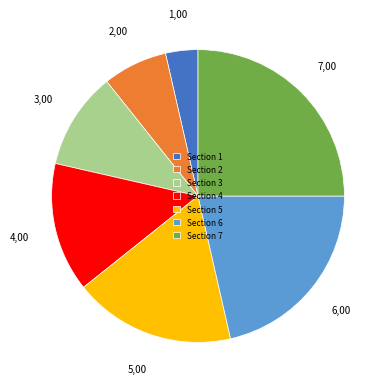

Is the sum of Section 2 and Section 4 greater than half?

No